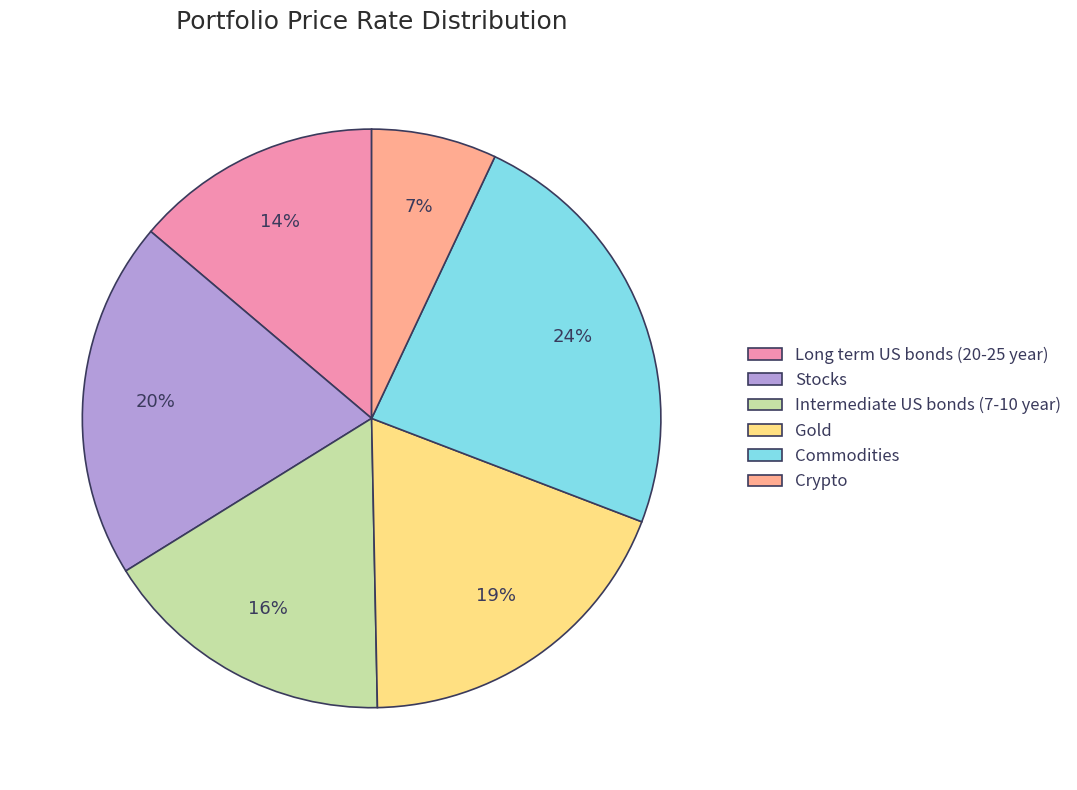

What is the smallest slice in the pie chart?

Crypto